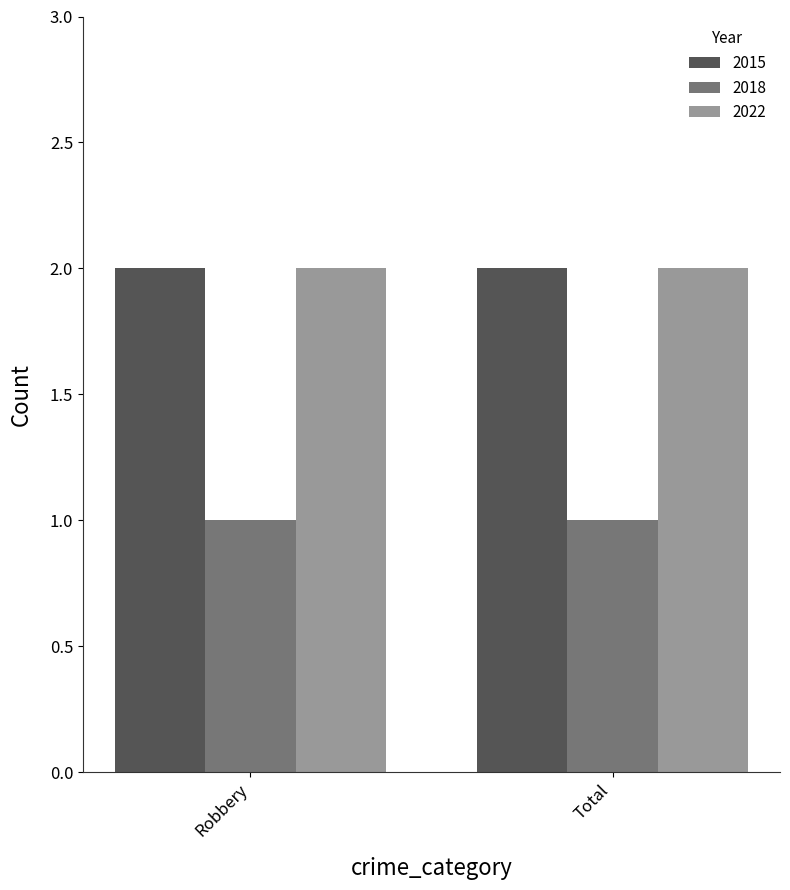

How many data points does each series have?

2